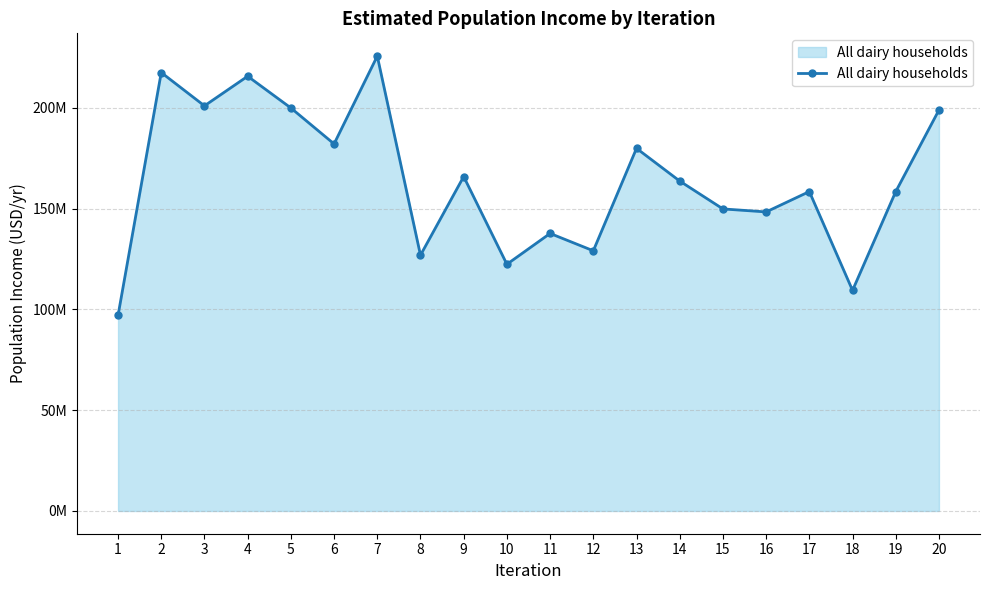

Between 18 and 2, which is larger?

2